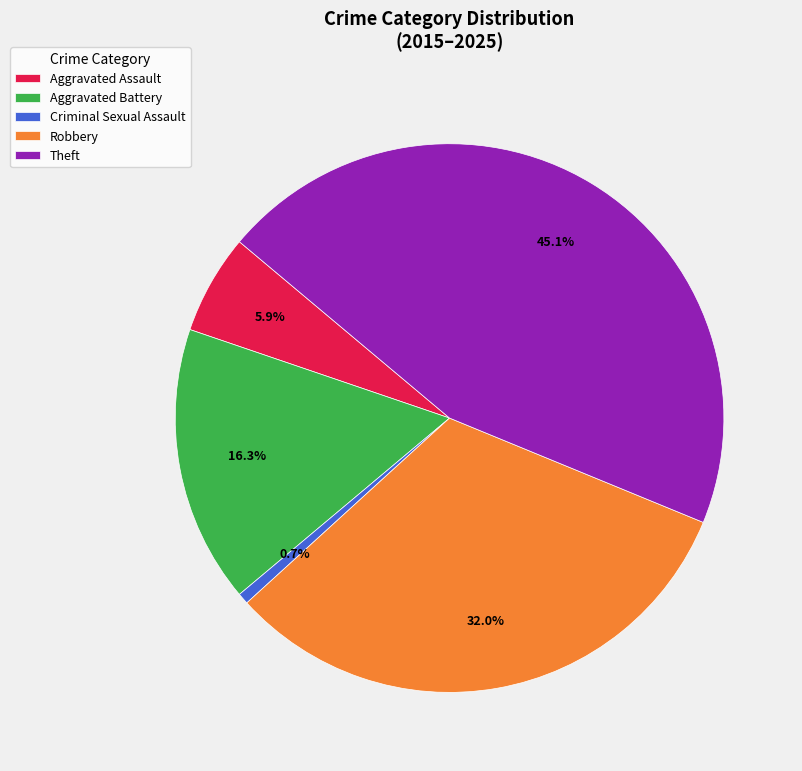

Which slice is the largest?

Theft